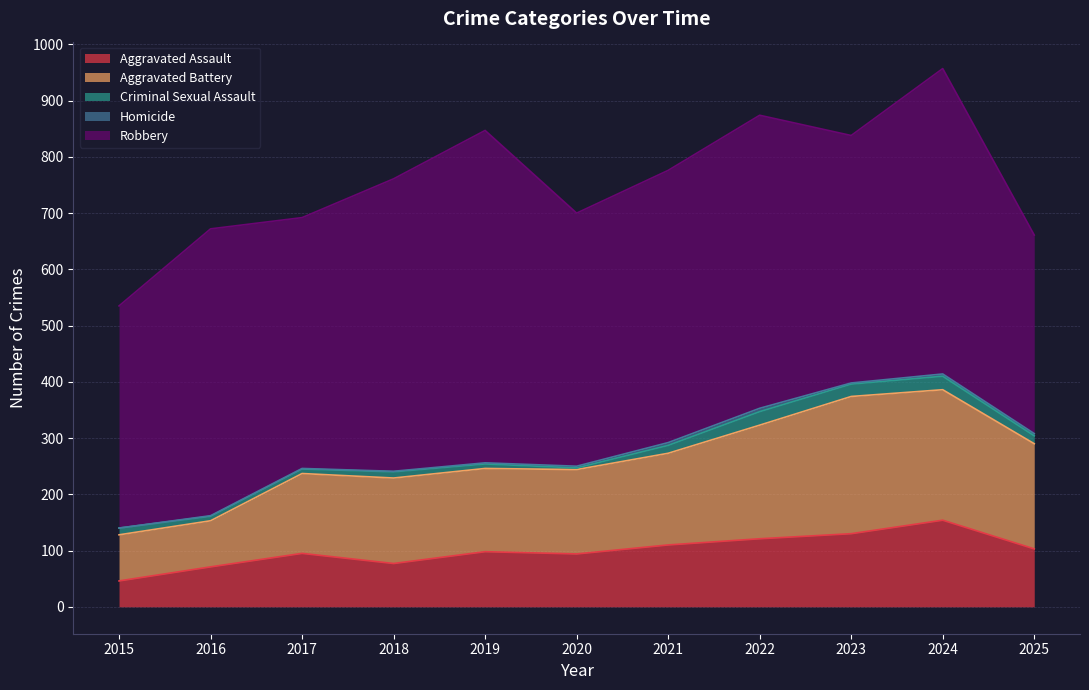

In Aggravated Assault, how many points are higher than both neighbors (excluding endpoints)?

3